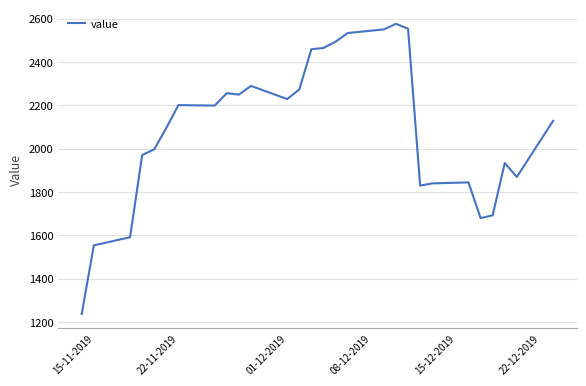

What is the smallest value displayed?

1237.2